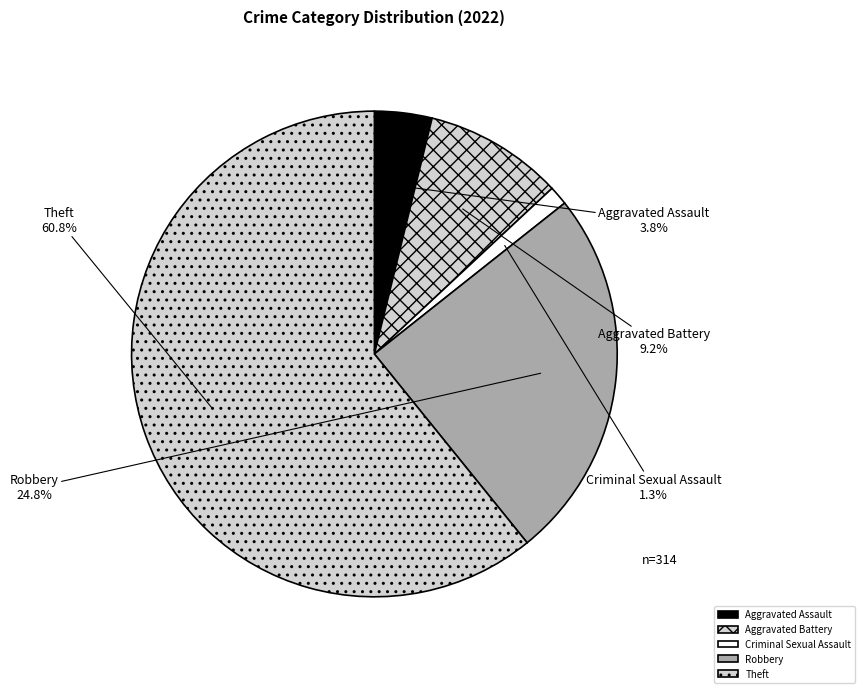

How many slices are in this pie chart?

5